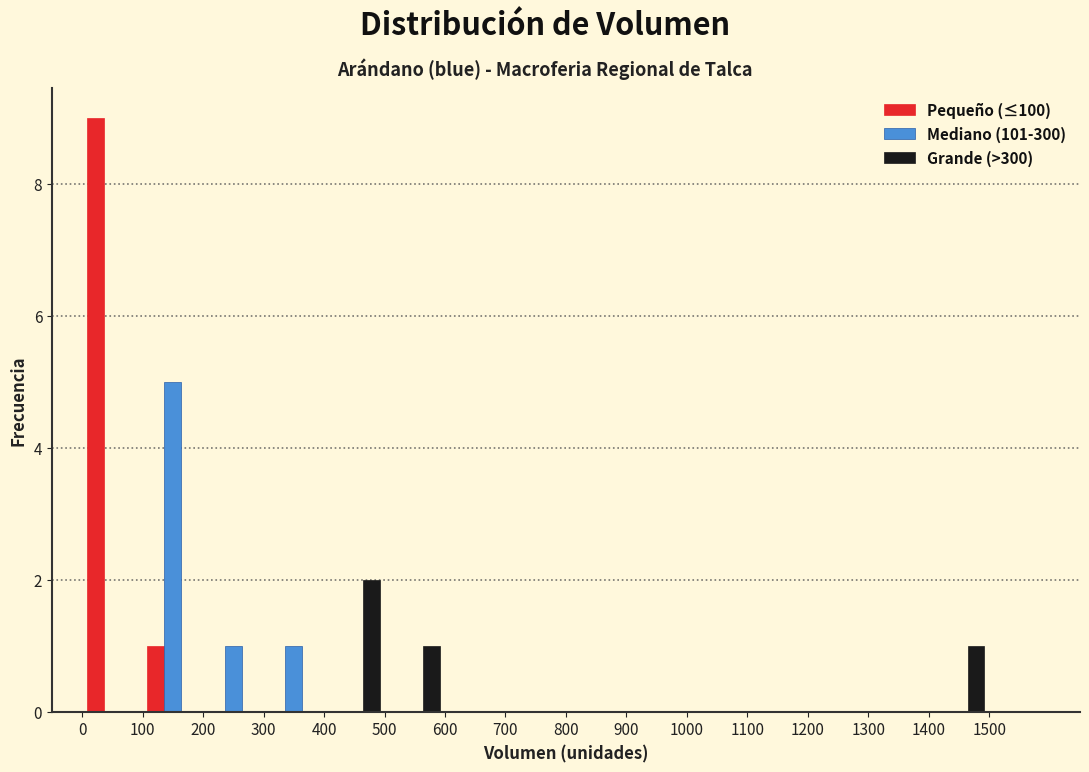

In the Mediano (101-300) series, which range on the x-axis has the tallest bar?

100 to 200